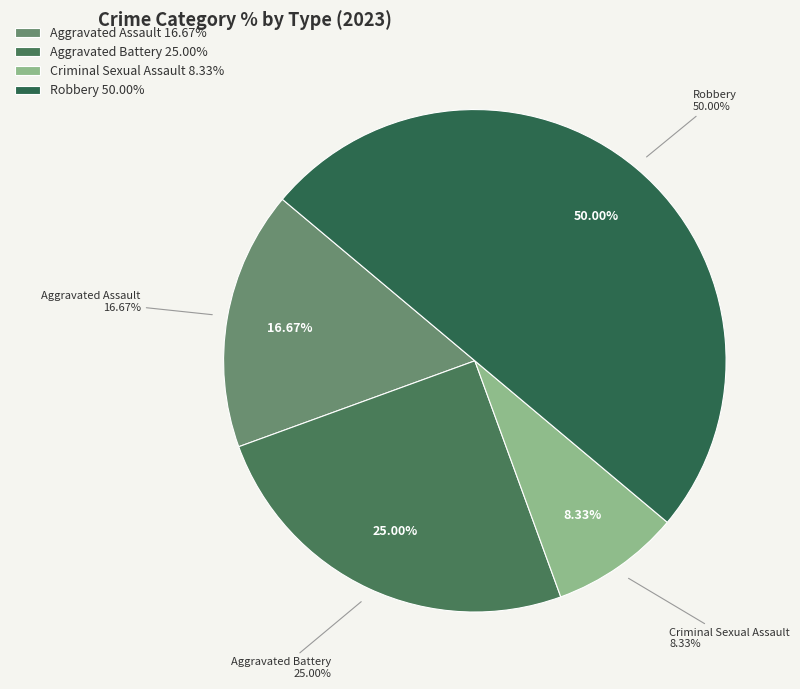

To the nearest percent, what is the combined percentage of Aggravated Assault and Aggravated Battery?

42%